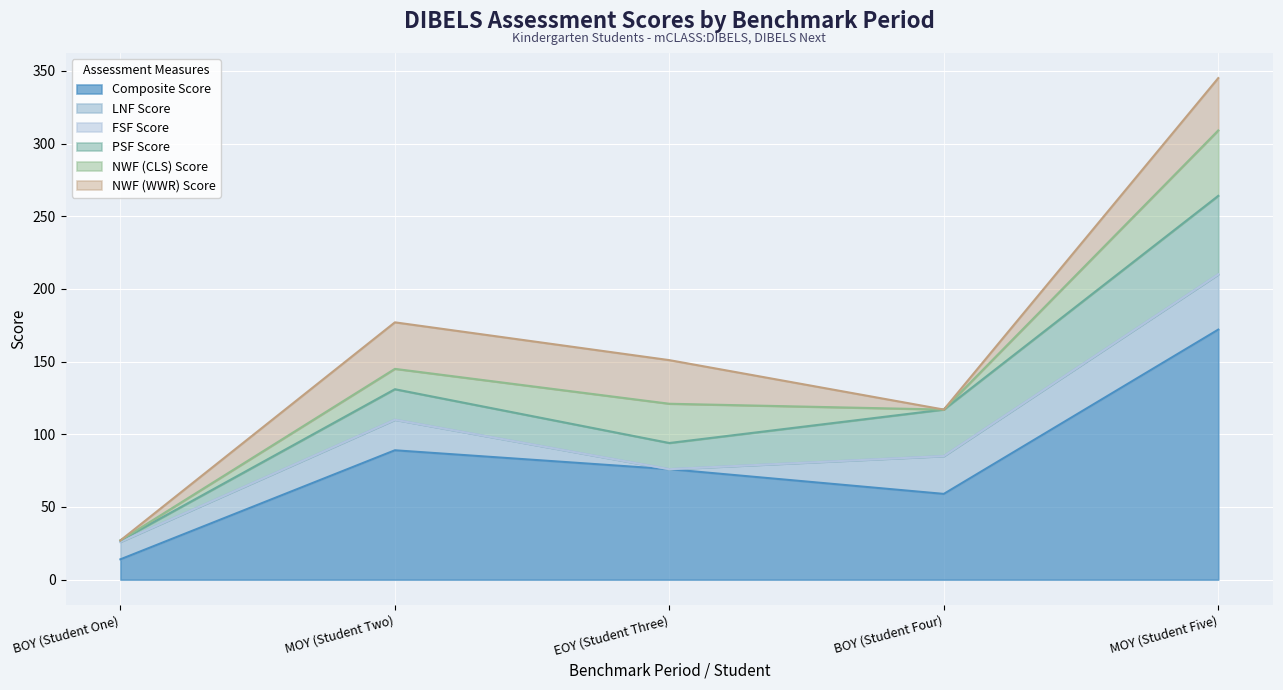

The value of PSF Score at BOY (Student One) is 1. True or false?

True